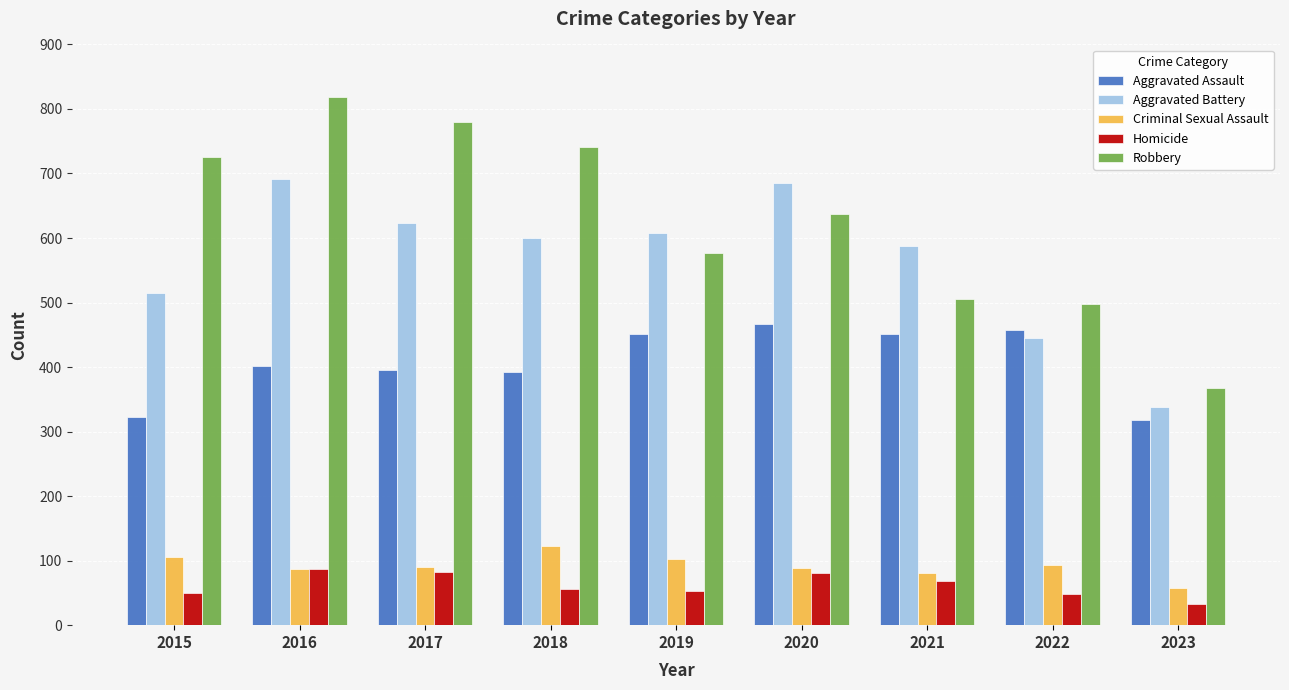

The Robbery series shows 726 at 2015. True or false?

True